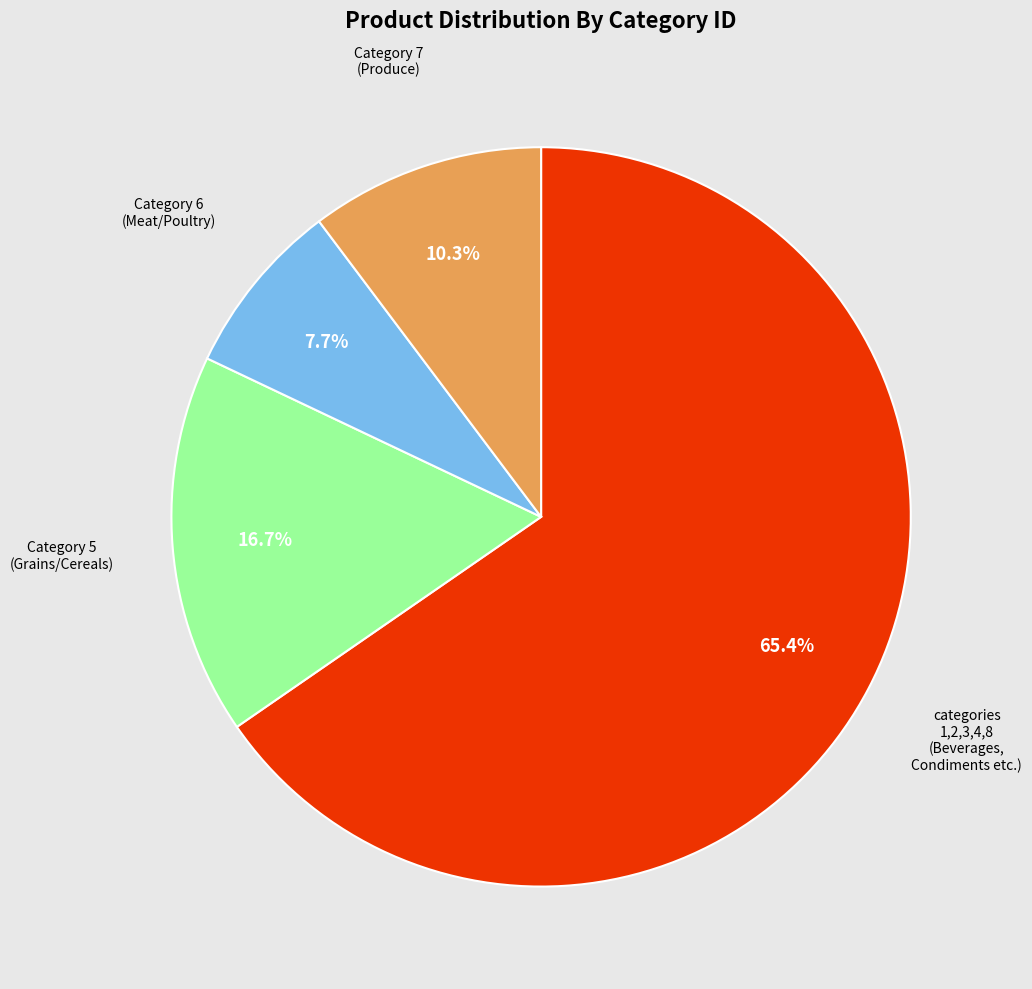

Is there any slice that represents more than half of the pie?

Yes